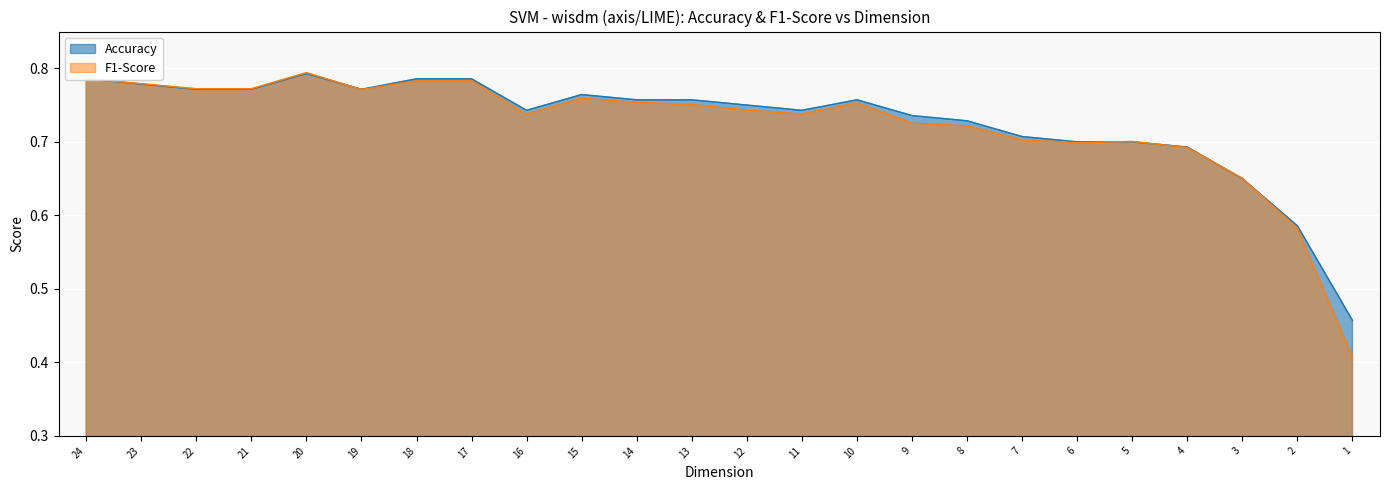

The F1-Score series shows 1.0 at 17. True or false?

False